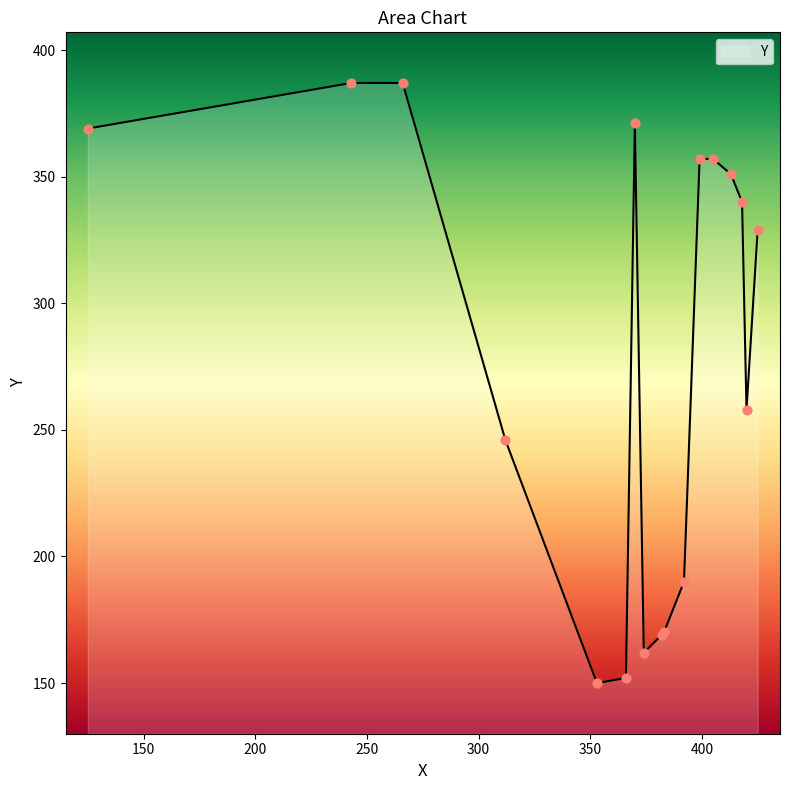

What is the difference between the maximum and minimum values?

237